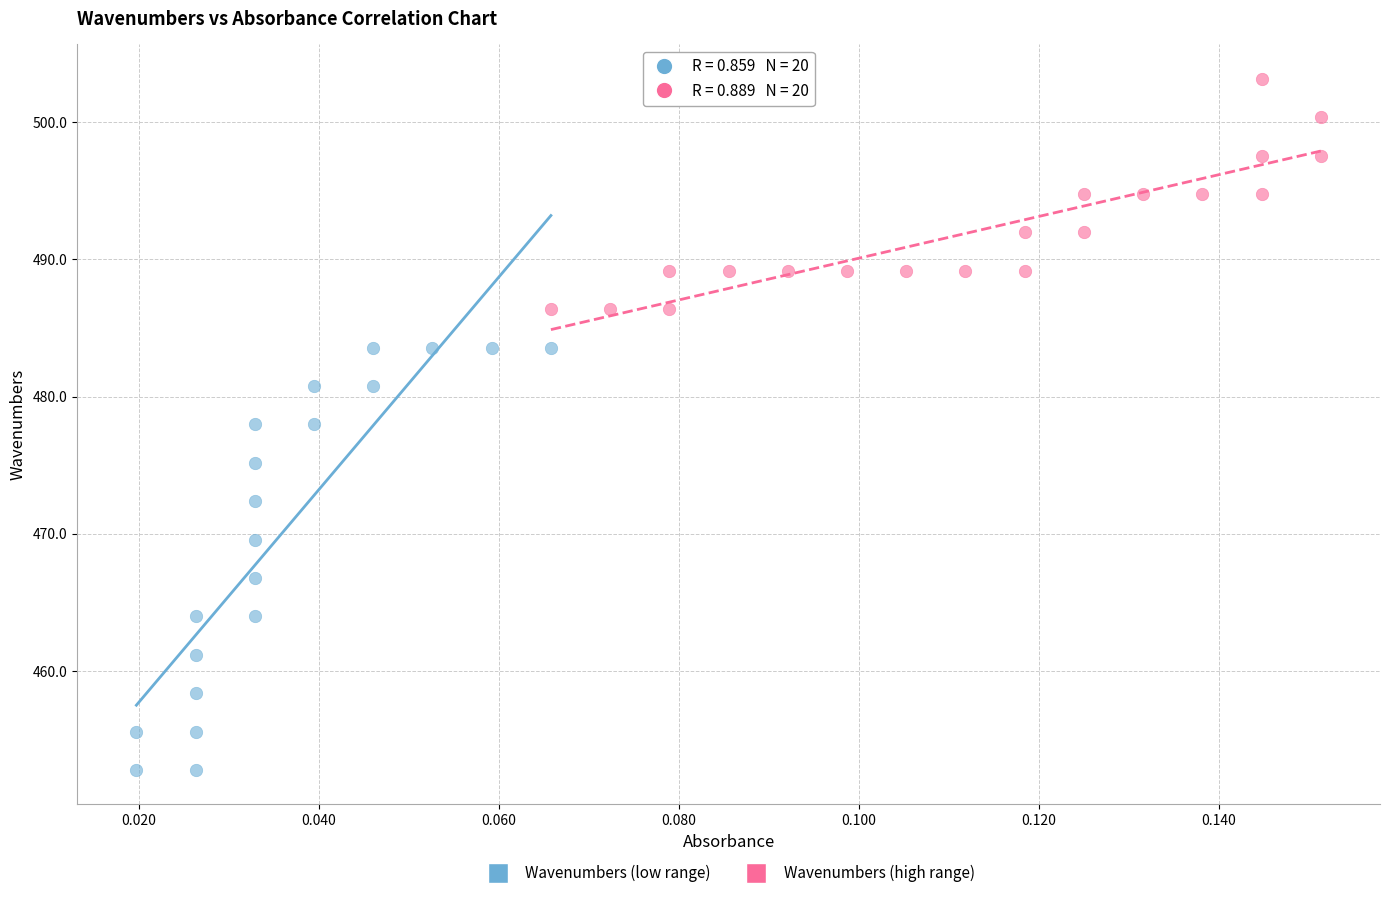

Which series reaches the maximum Y coordinate?

Wavenumbers (high range)